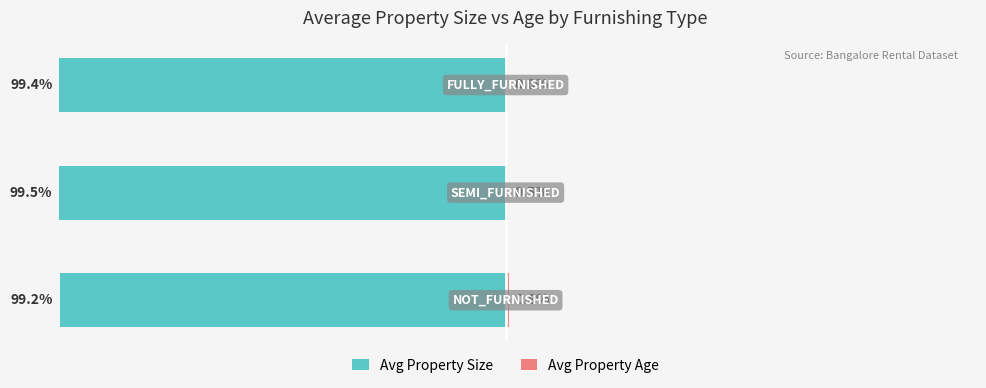

Which series has the largest range (max minus min)?

Avg Property Size